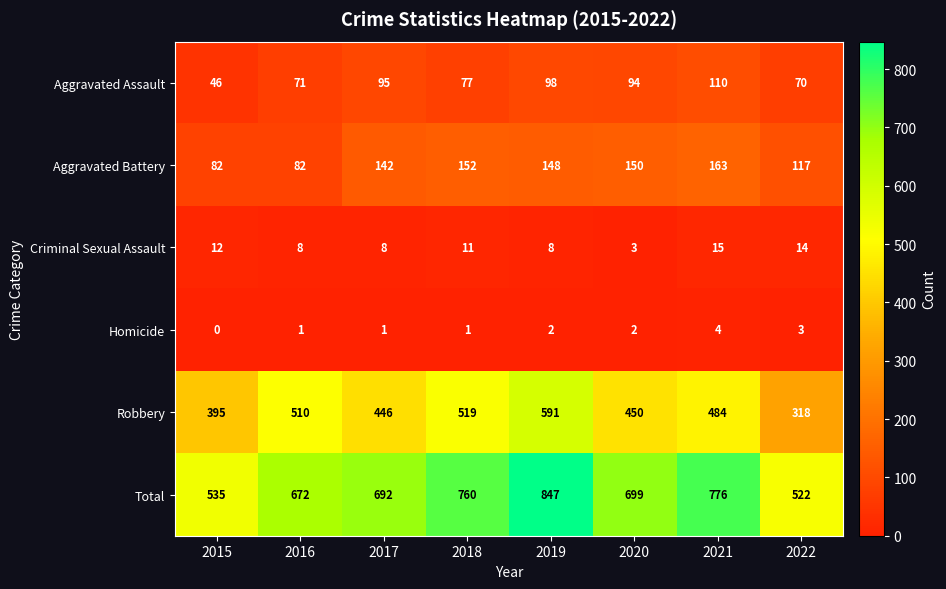

Count the number of data series in this chart.

6